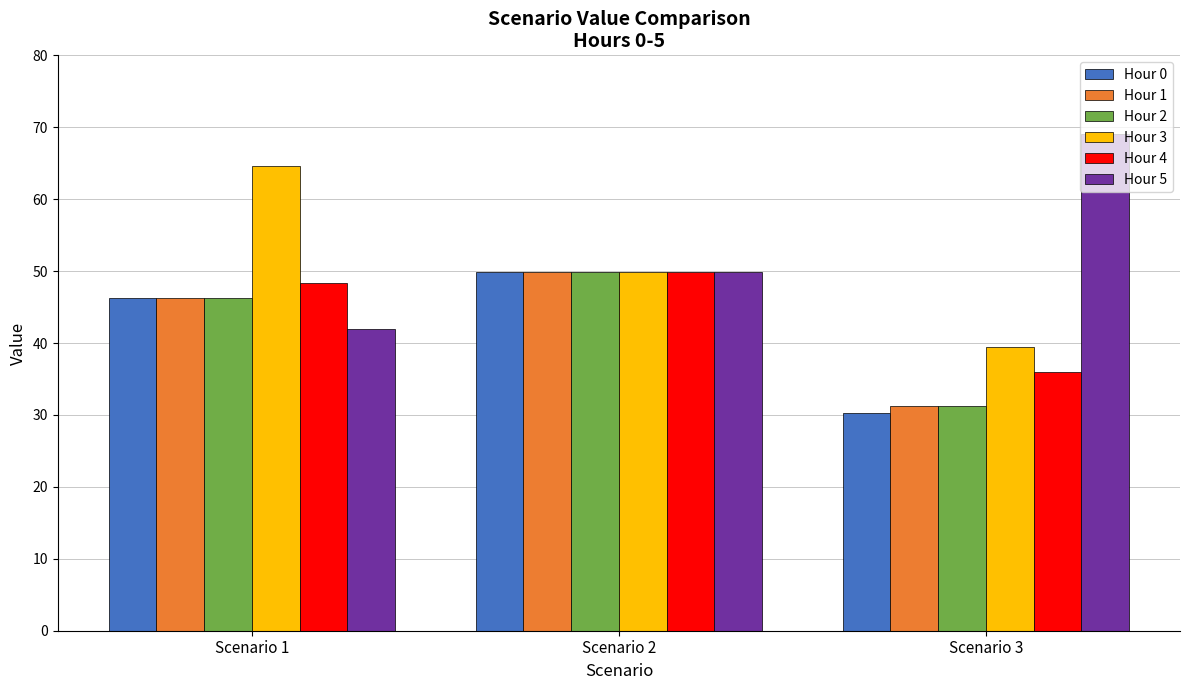

Reading left to right, list all the values displayed in this chart.

Hour 0: Scenario 1=46.3	Scenario 2=49.9	Scenario 3=30.3
Hour 1: Scenario 1=46.3	Scenario 2=49.9	Scenario 3=31.3
Hour 2: Scenario 1=46.3	Scenario 2=49.9	Scenario 3=31.3
Hour 3: Scenario 1=64.6	Scenario 2=49.9	Scenario 3=39.4
Hour 4: Scenario 1=48.3	Scenario 2=49.9	Scenario 3=36.0
Hour 5: Scenario 1=42.0	Scenario 2=49.9	Scenario 3=69.0